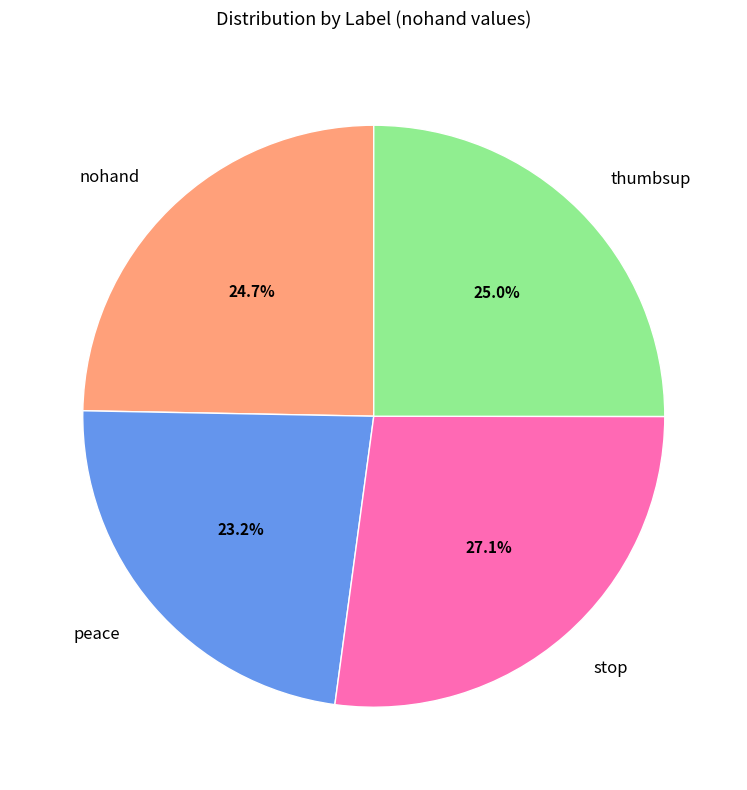

To the nearest percent, what percentage of the pie is peace?

23%